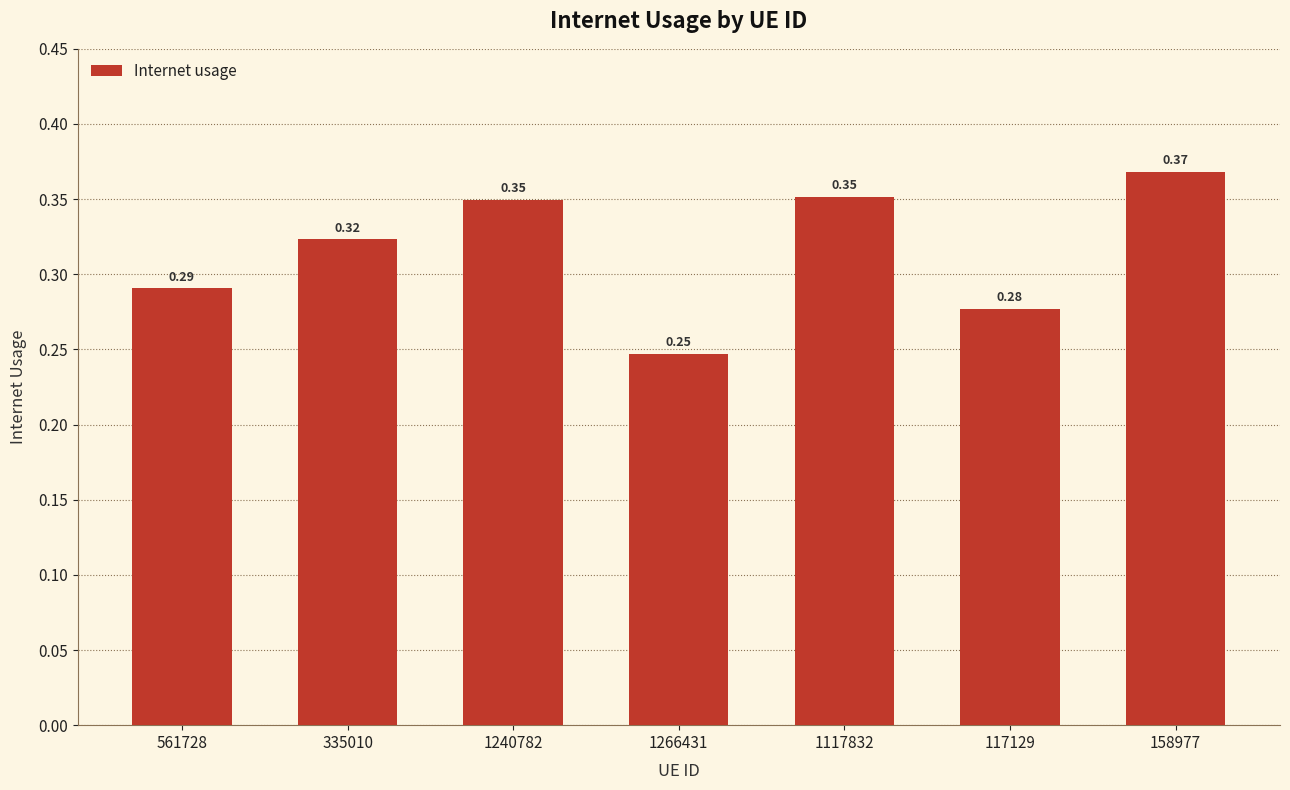

How many series are shown in this chart?

1